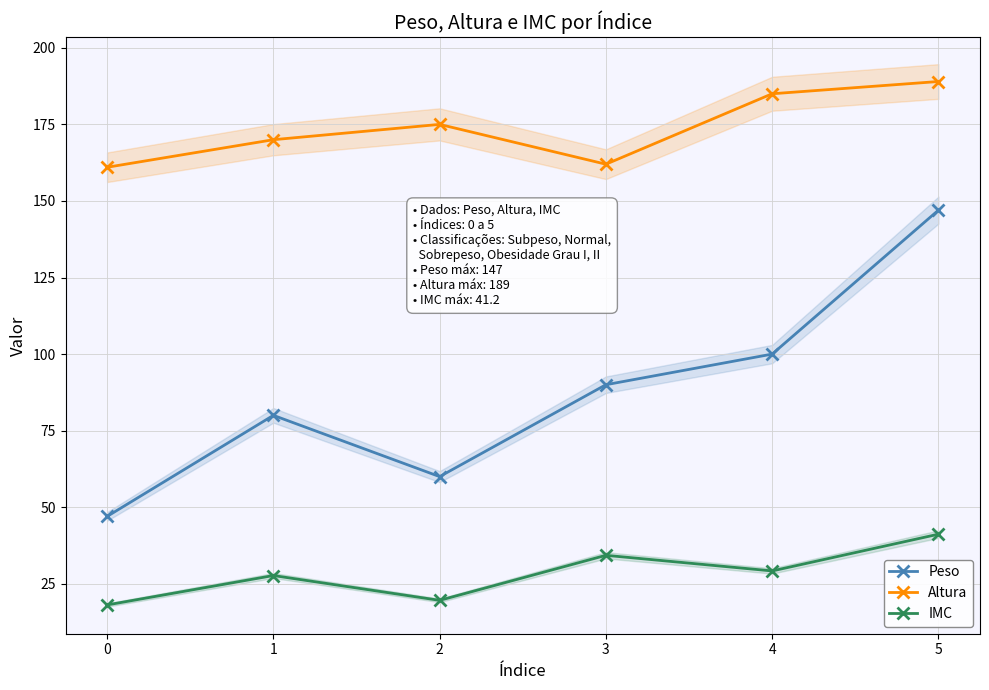

What is the difference between the Peso values at 2 and 0?

13.0